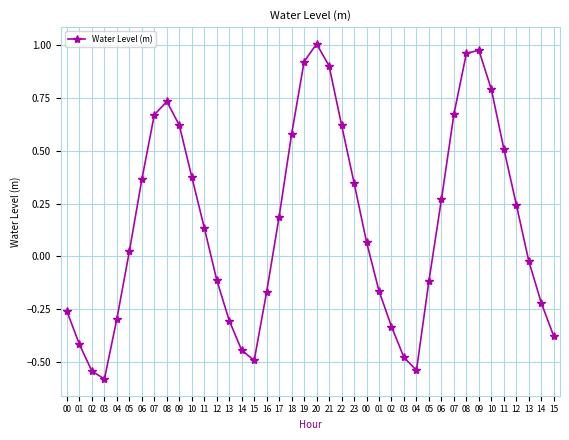

What is the sum of all values?

6.1